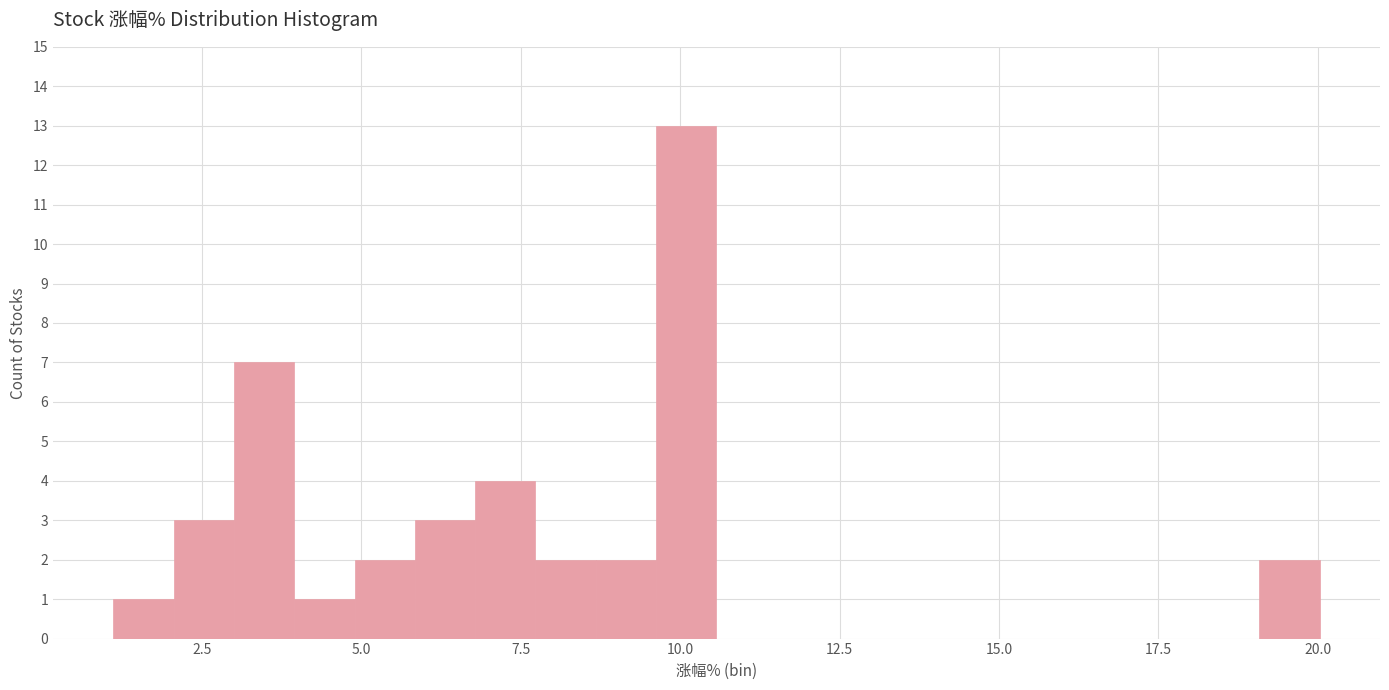

Read against the x-axis, roughly where is the centre of the tallest bar?

10.0